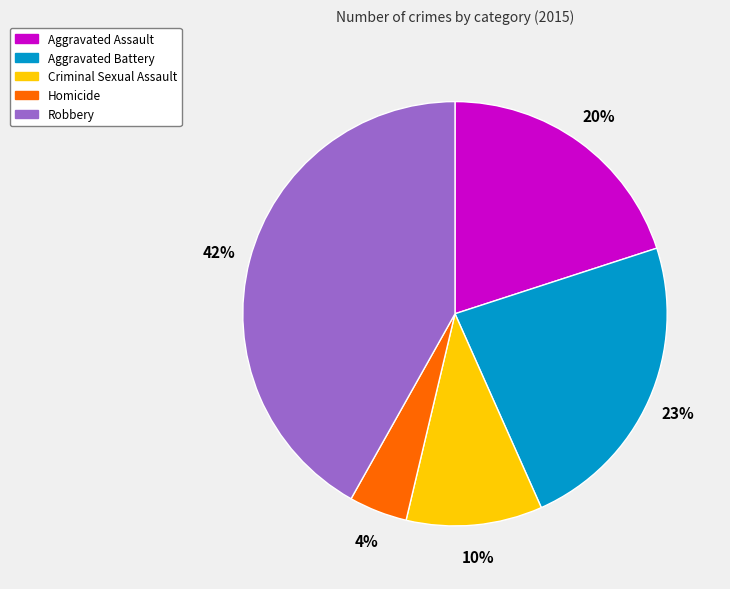

How many segments does this pie chart have?

5